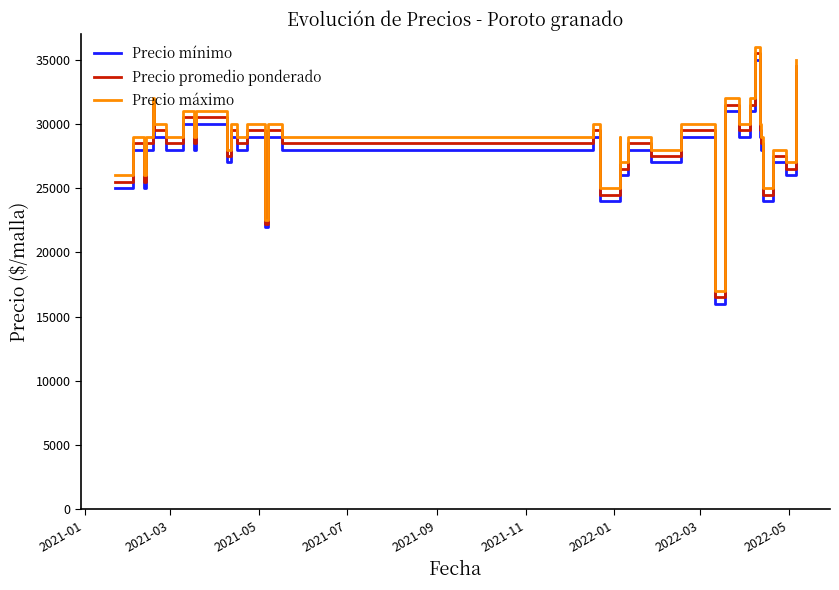

Rank the series by their average value, from highest to lowest.

Precio máximo, Precio promedio ponderado, Precio mínimo